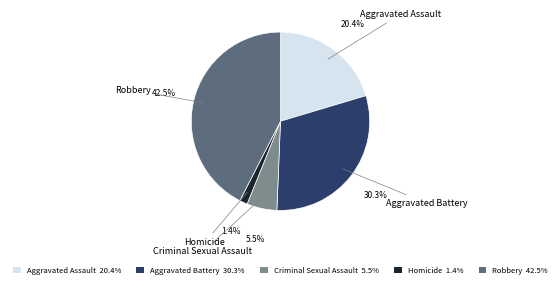

How many slices are in this pie chart?

5